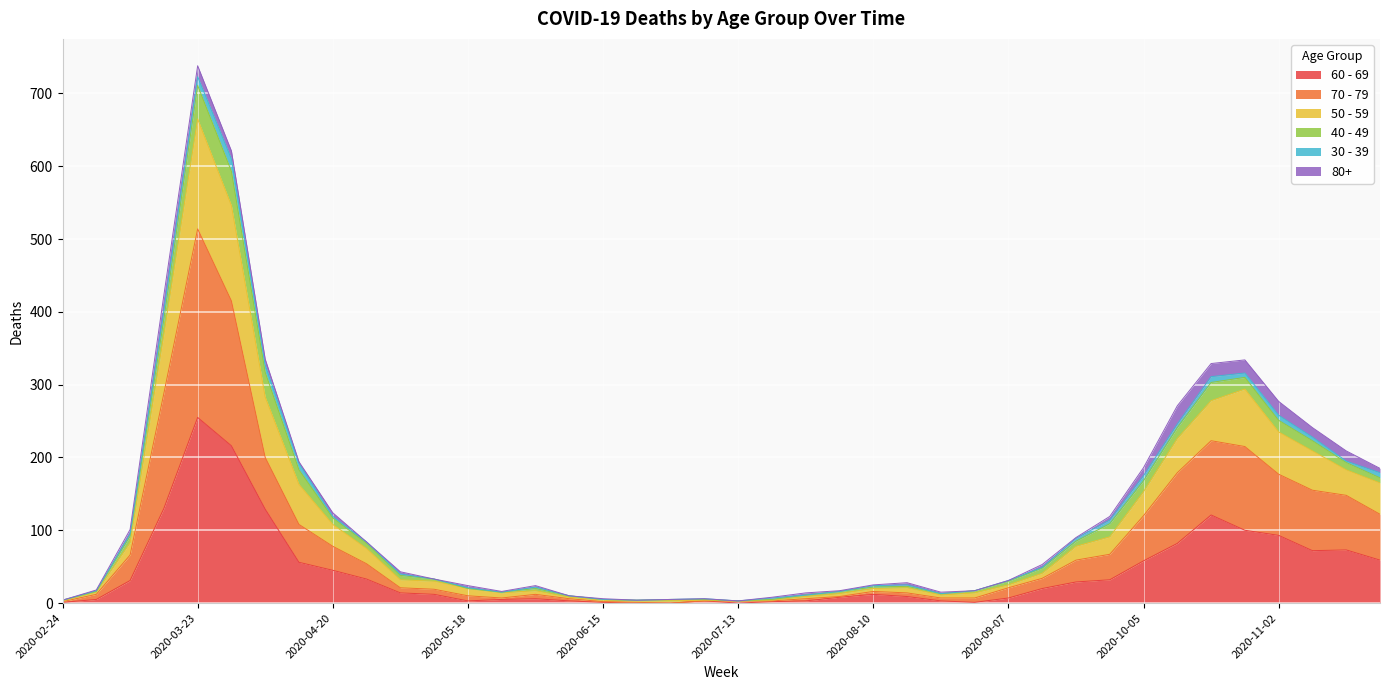

At which category is the sum across all series the highest?

2020-03-23